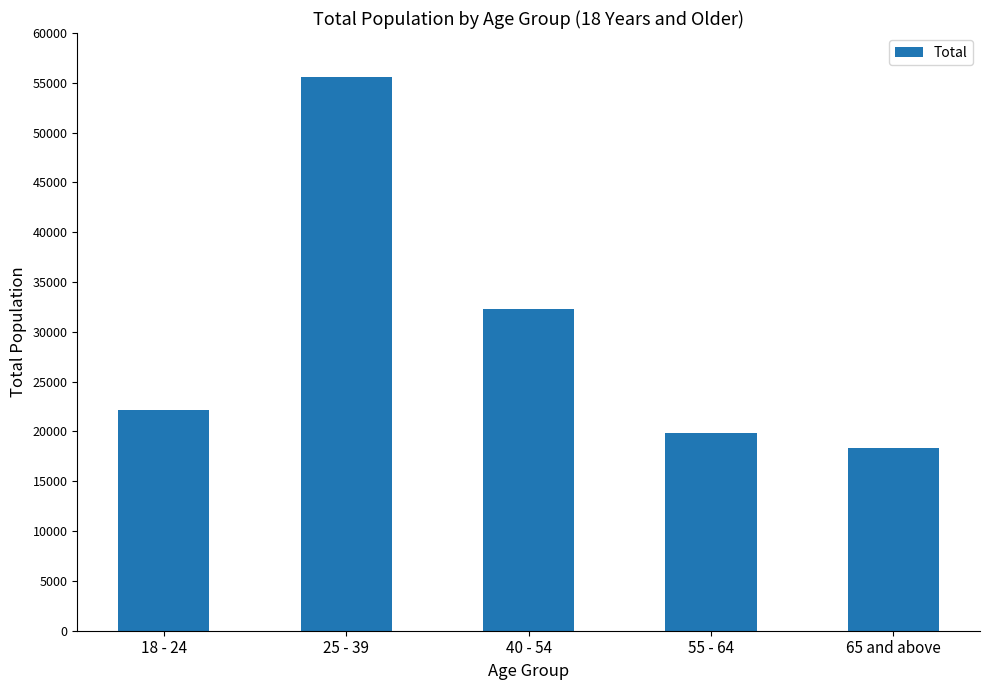

What is the approximate value at 25 - 39?

55570